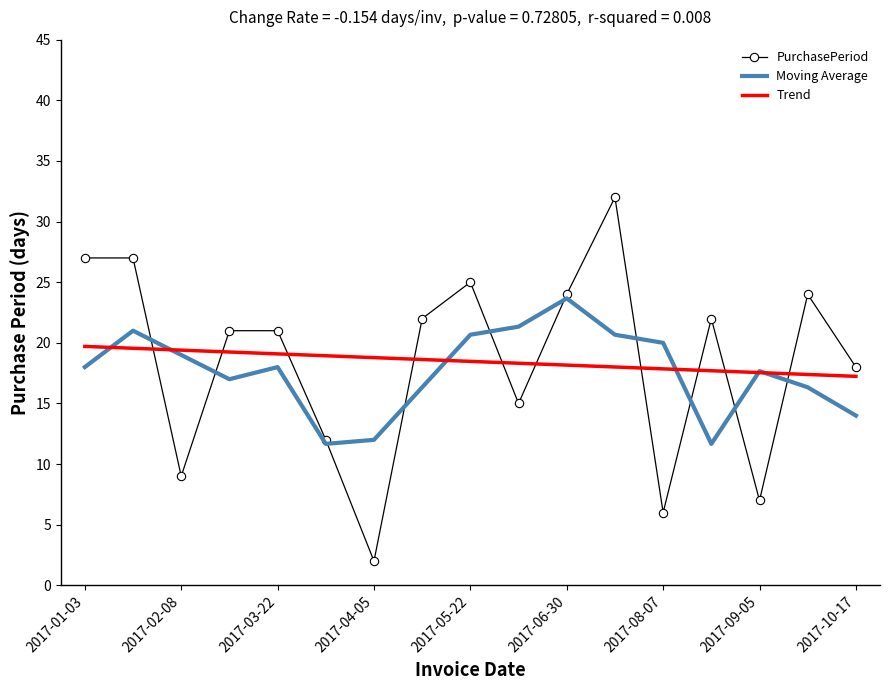

Rank the series by their maximum value, from lowest to highest.

Trend, Moving Average, PurchasePeriod